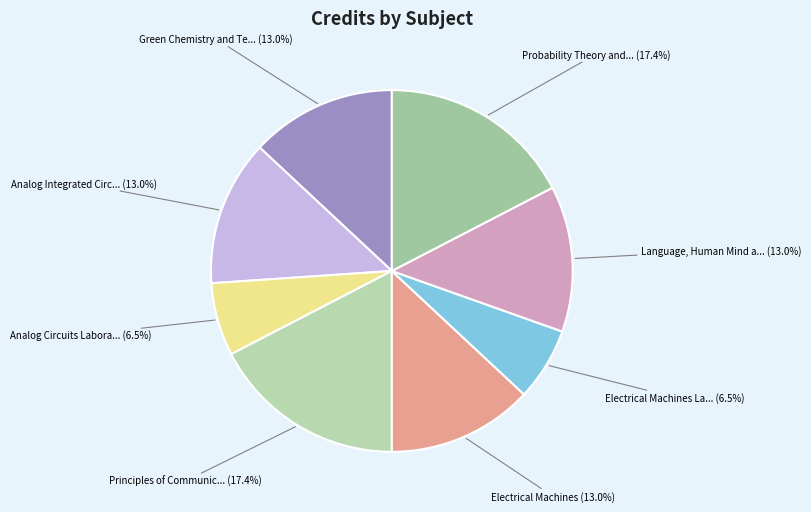

How many segments does this pie chart have?

8